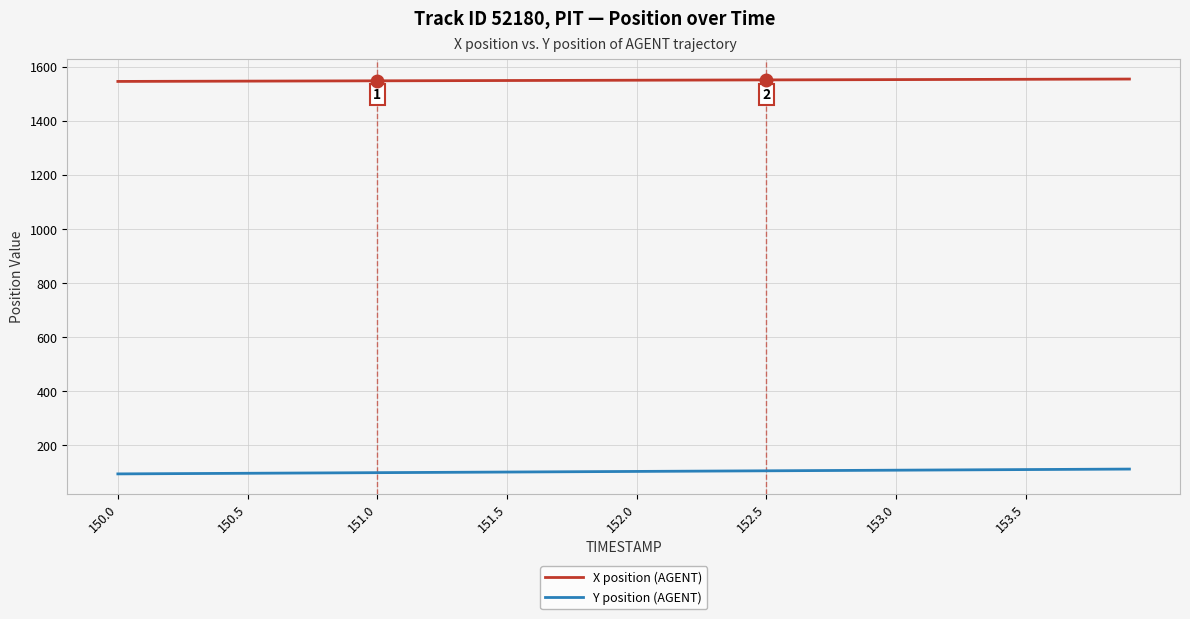

Which series has the largest total across all categories?

X position (AGENT)